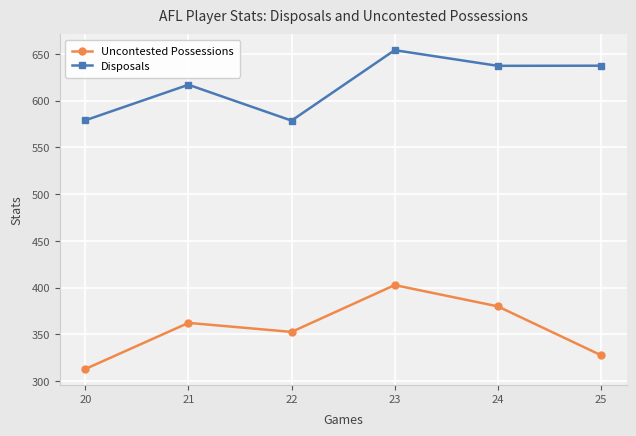

Is it true that Uncontested Possessions equals 87.0 at 20?

False